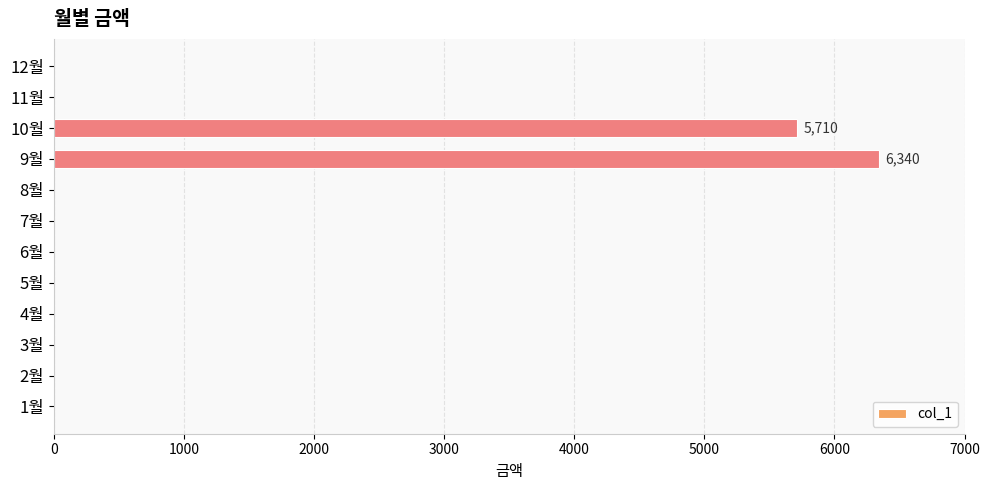

The value at 4월 is -2425. True or false?

False